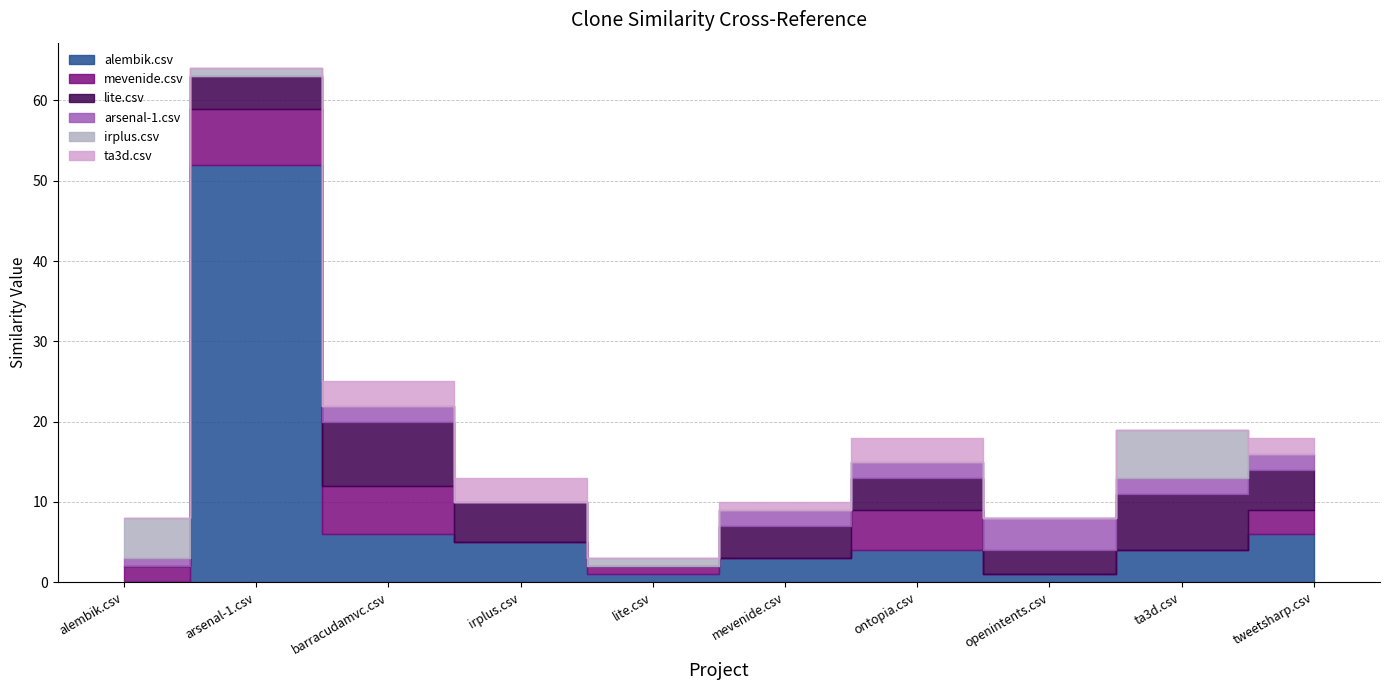

At which label is alembik.csv closest to 26?

barracudamvc.csv